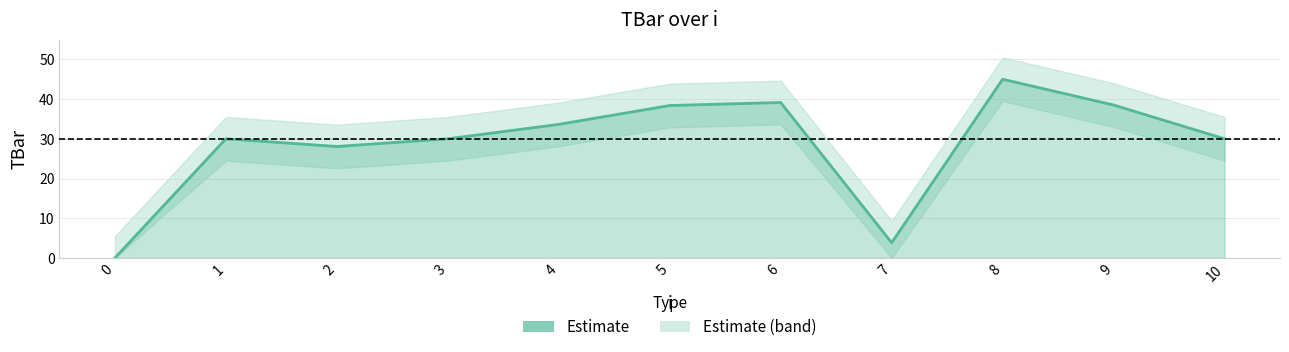

The chart shows a value of 11.1 at 2. True or false?

False